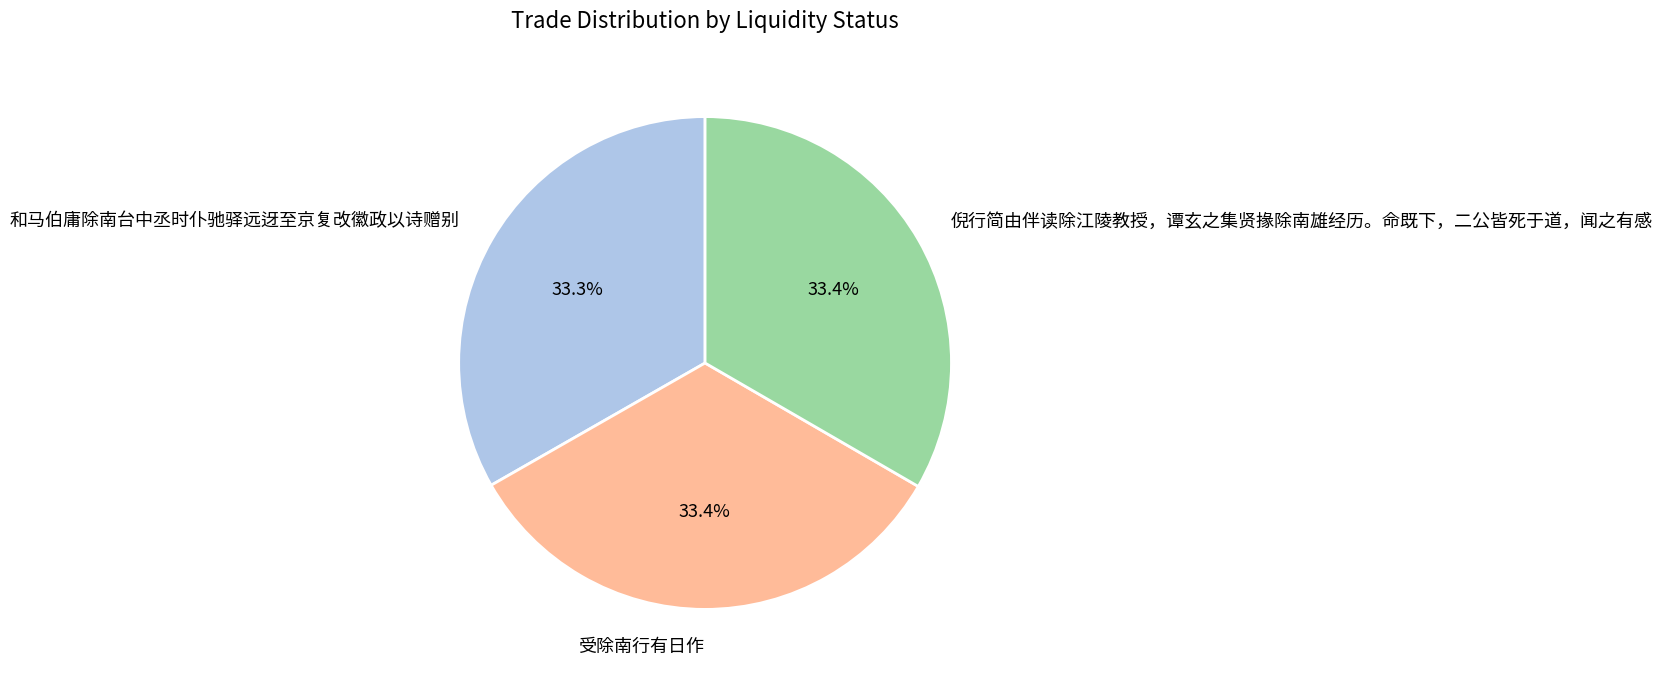

What is the total percentage of 倪行简由伴读除江陵教授，谭玄之集贤掾除南雄经历。命既下，二公皆死于道，闻之有感 and 和马伯庸除南台中丞时仆驰驿远迓至京复改徽政以诗赠别?

66.6%